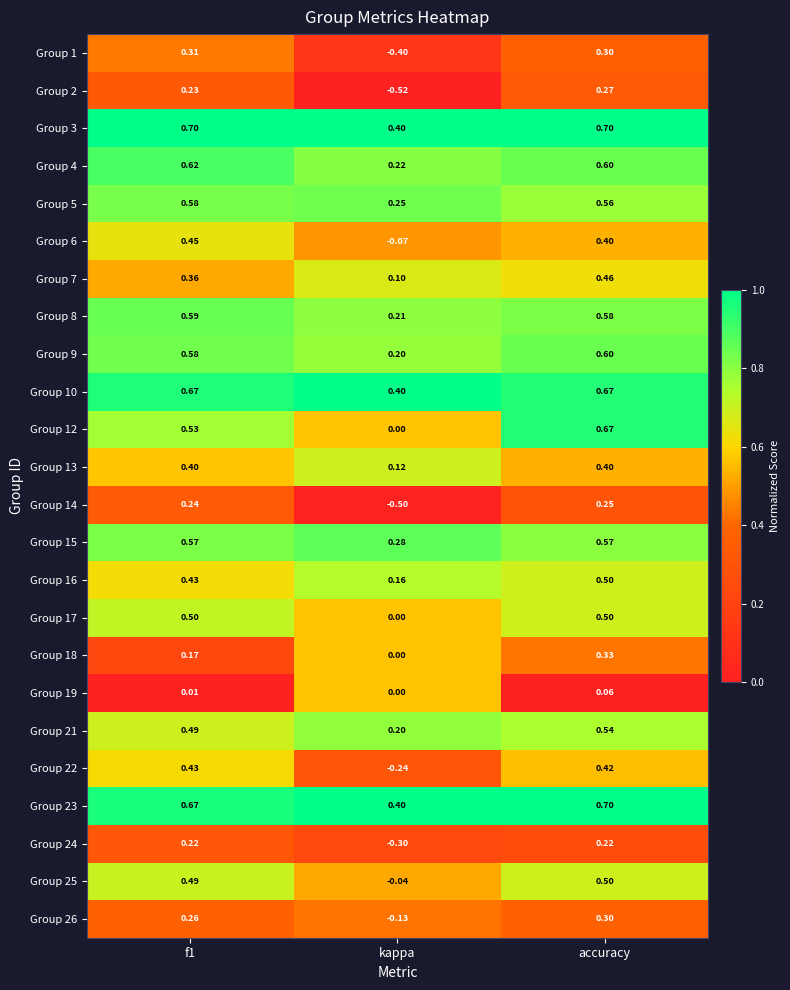

How many series are shown in this chart?

24